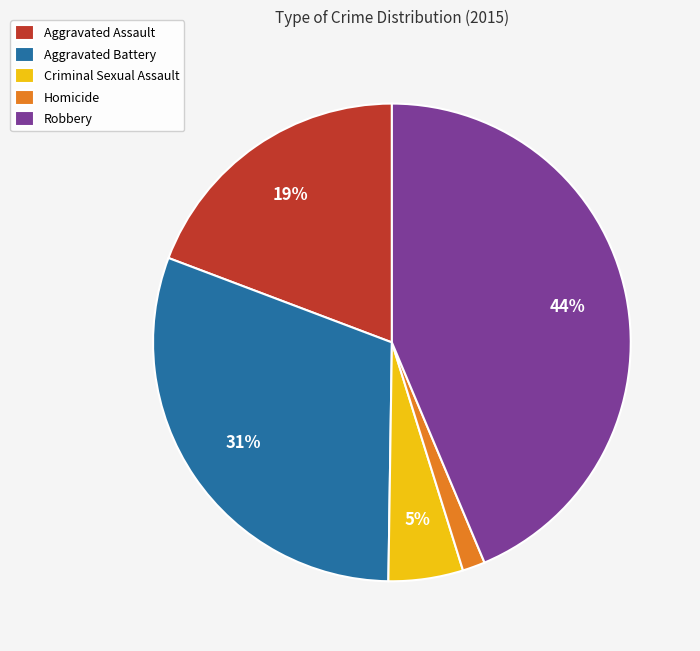

True or false: Aggravated Assault accounts for 19% of the total.

True